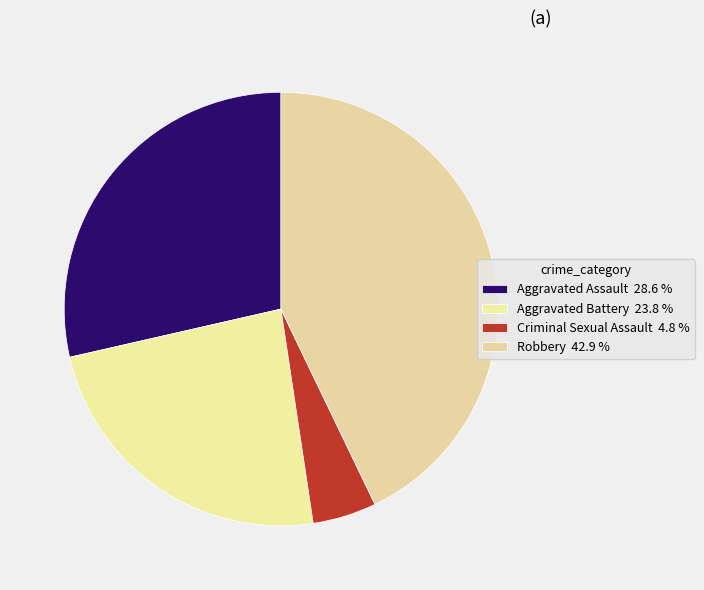

How many slices are in this pie chart?

4